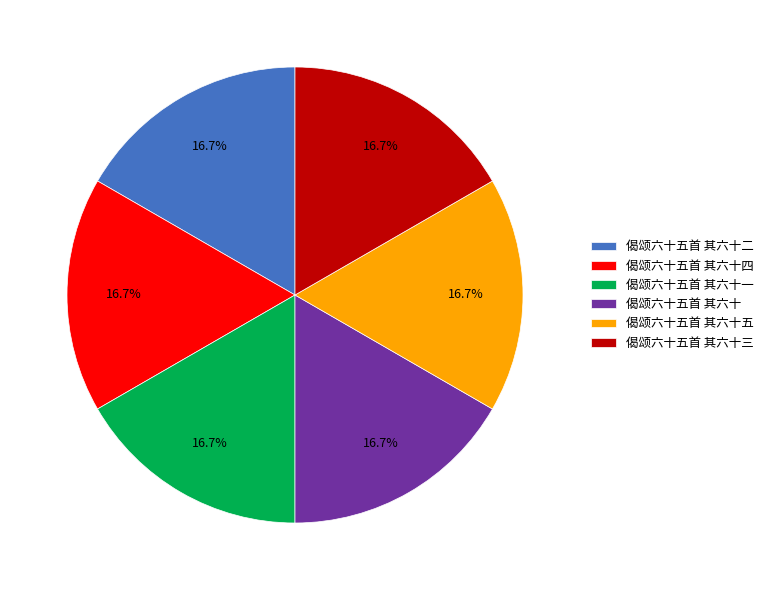

Count the number of slices in the pie.

6